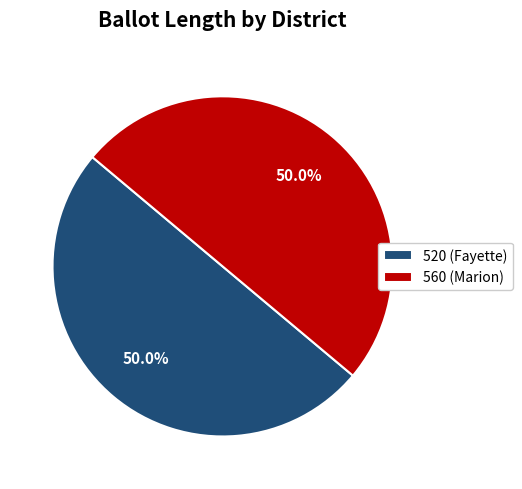

Combined, do 520 (Fayette) and 560 (Marion) account for over 50%?

Yes